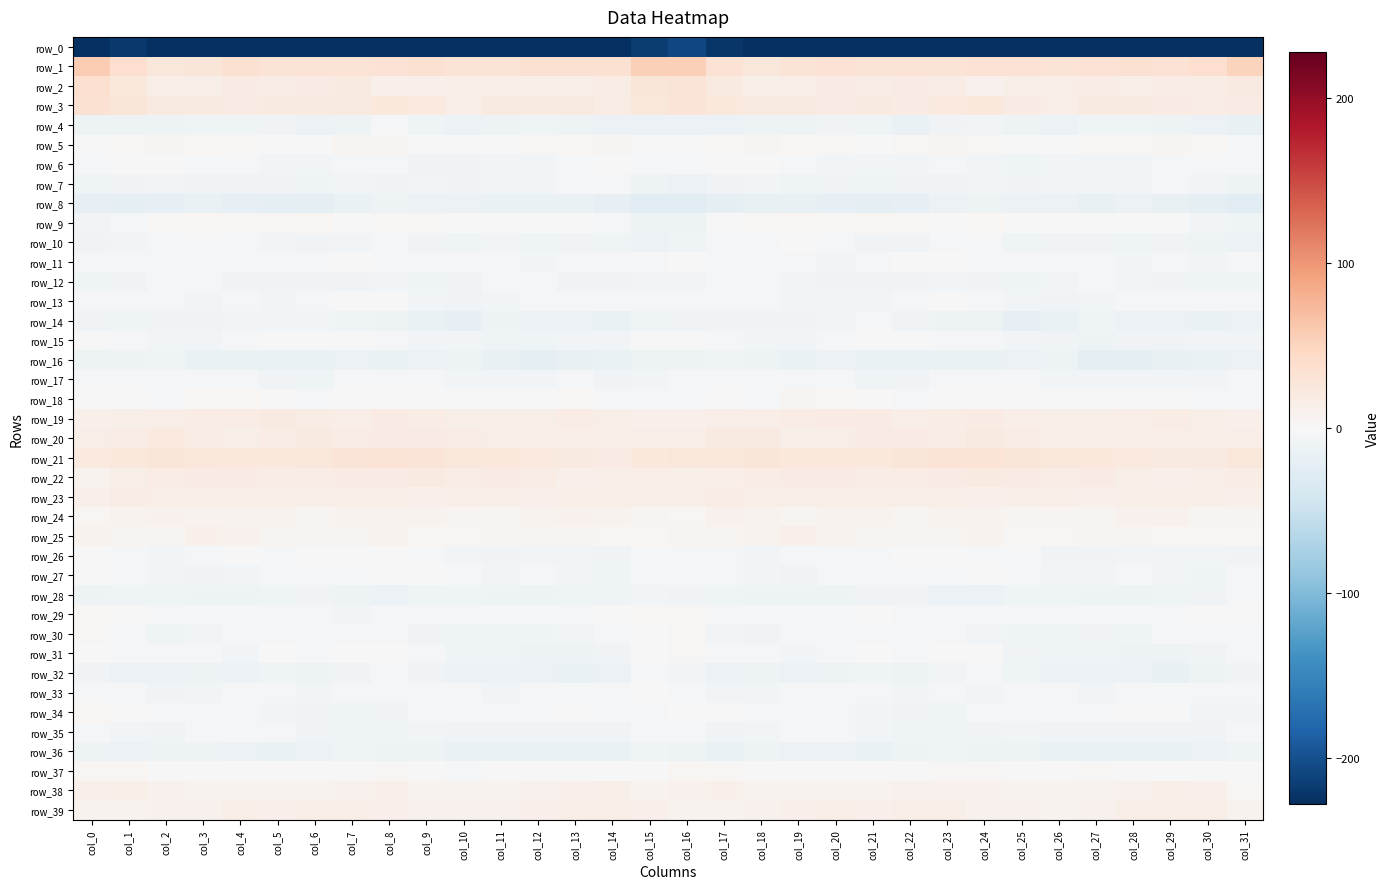

How many data points in row_7 are above -7?

13